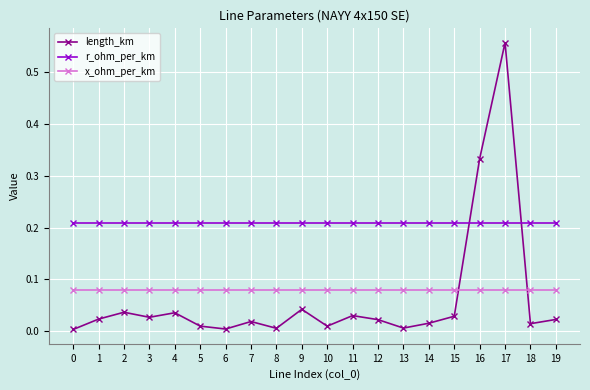

Is the value of length_km at 19 greater than the value of r_ohm_per_km at 14?

No